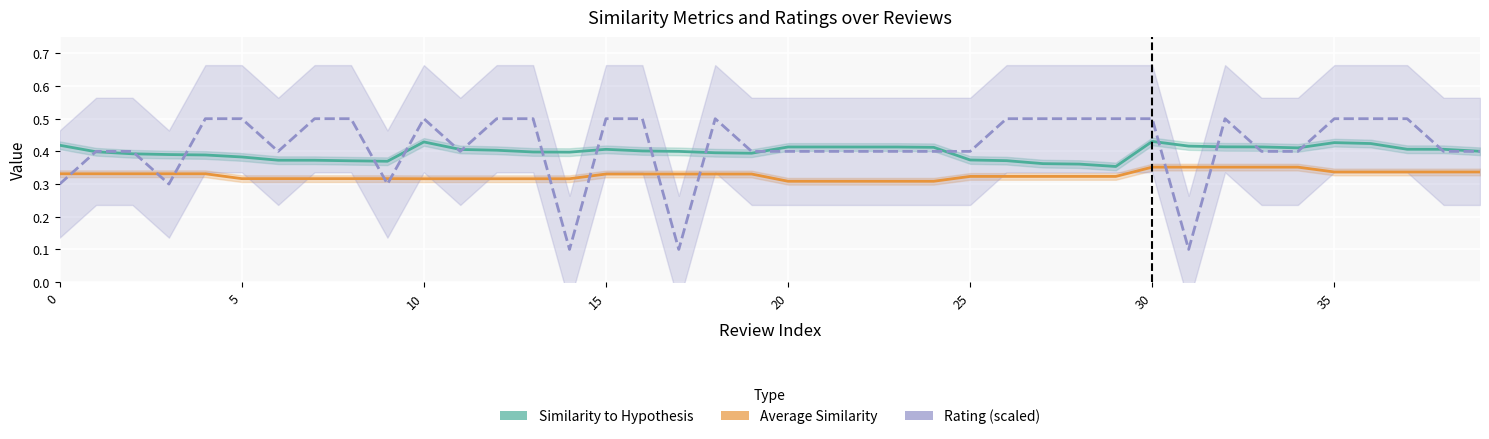

What is the maximum value for Similarity to Hypothesis?

0.4